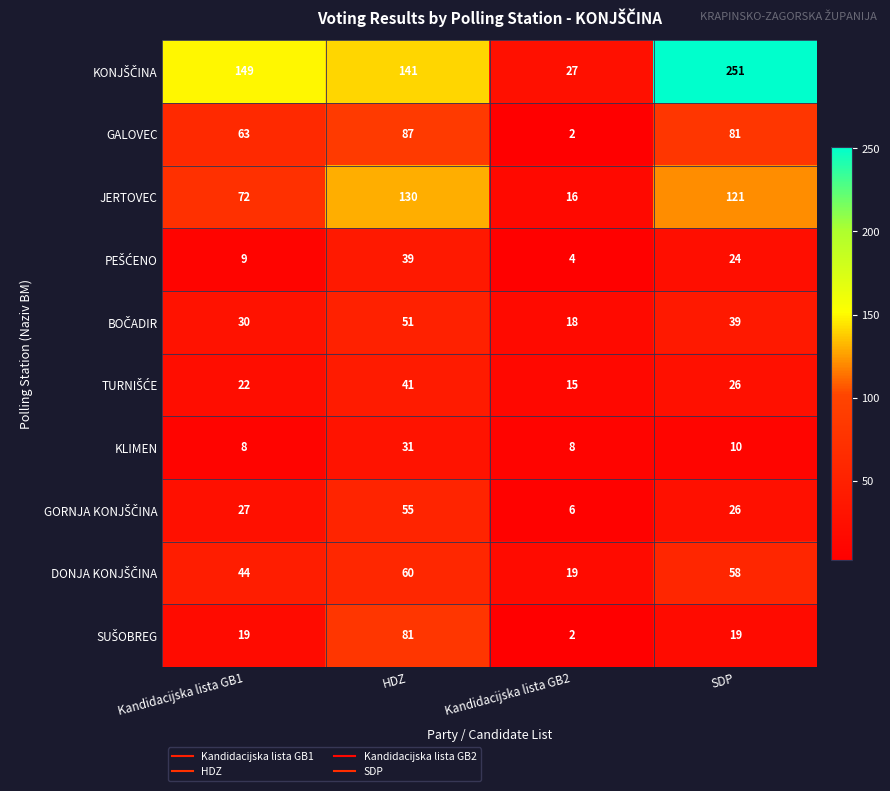

How many data points does each series have?

4